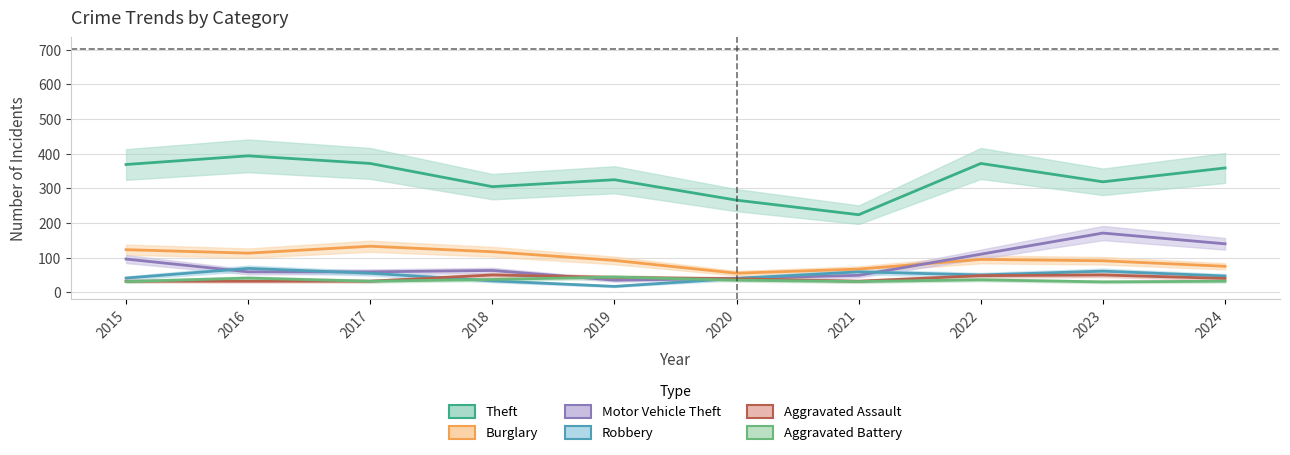

Reading left to right, what are all the values shown in this chart?

Theft: 369	394	372	305	325	266	224	372	319	359
Burglary: 123	113	133	117	92	55	67	95	91	75
Motor Vehicle Theft: 96	59	59	63	35	40	49	110	171	140
Robbery: 41	69	55	33	17	40	59	50	61	47
Aggravated Assault: 32	32	32	50	43	39	32	48	50	40
Aggravated Battery: 31	41	32	37	44	35	31	36	30	32